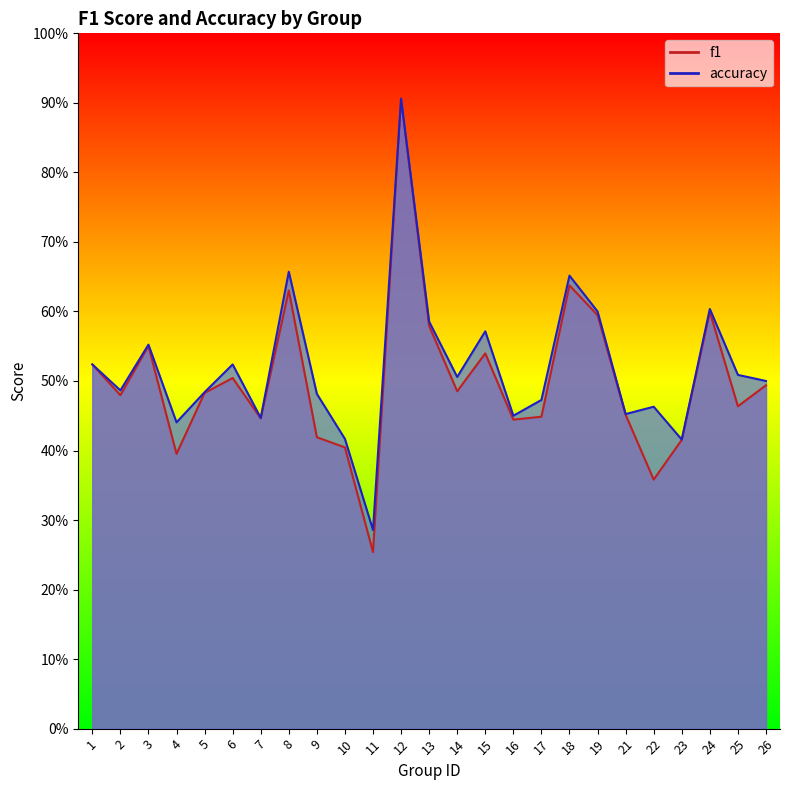

Where is the first local maximum for accuracy?

3